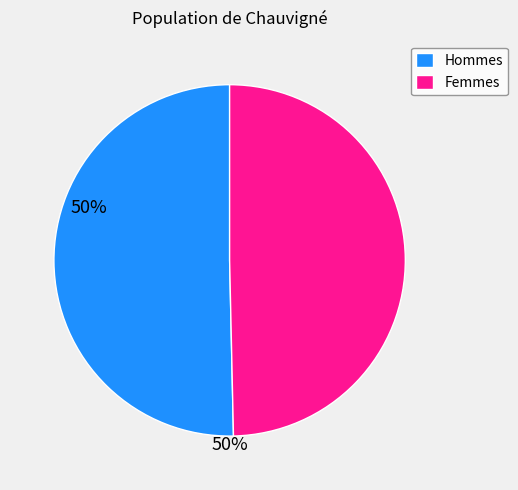

Rank the categories by value from lowest to highest.

Femmes, Hommes